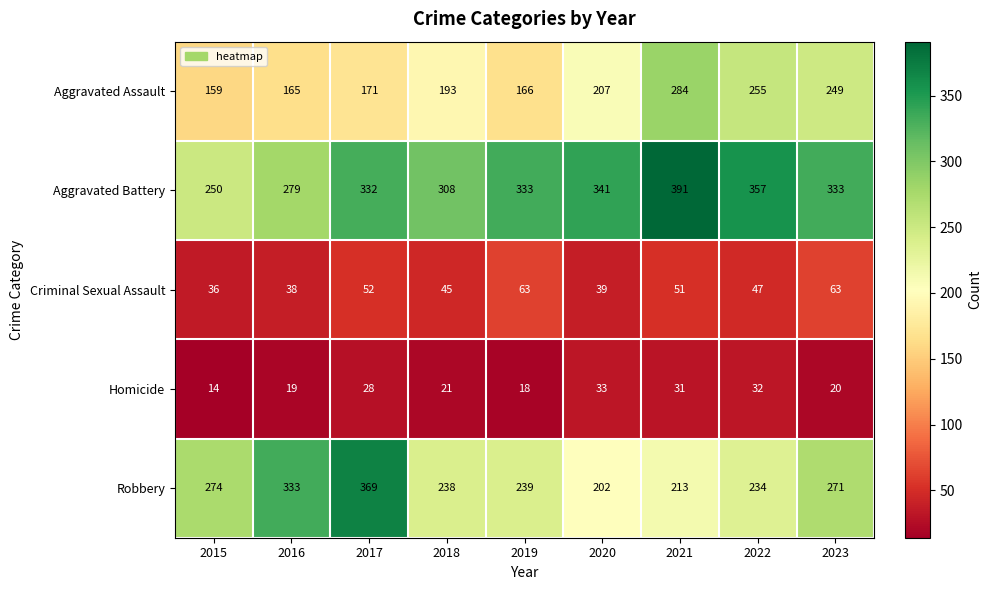

What is the total value across all series at 2015?

733